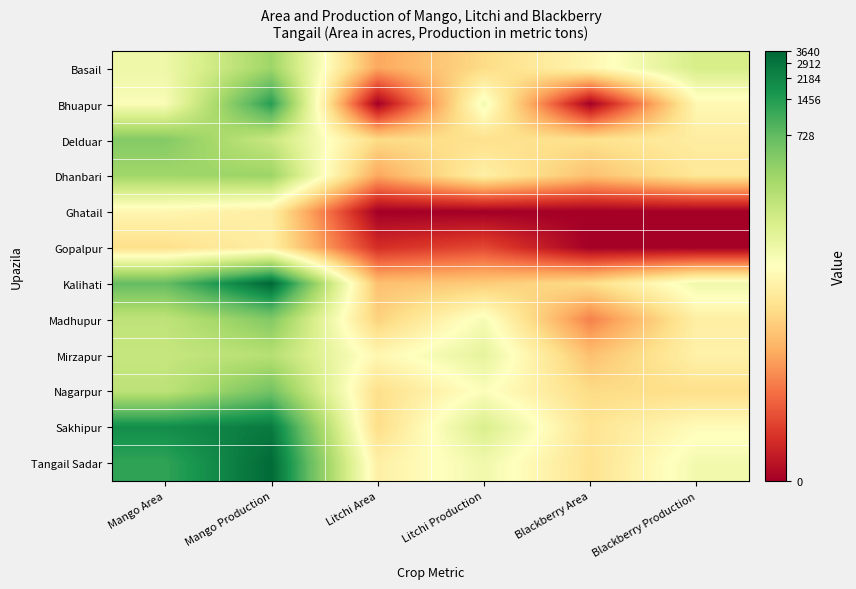

Reading left to right, what are all the values shown in this chart?

Basail: Mango Area=4.4	Mango Production=5.8	Litchi Area=2.4	Litchi Production=3.2	Blackberry Area=3.9	Blackberry Production=5.0
Bhuapur: Mango Area=4.2	Mango Production=7.2	Litchi Area=0.0	Litchi Production=4.3	Blackberry Area=0.0	Blackberry Production=3.9
Delduar: Mango Area=6.2	Mango Production=5.2	Litchi Area=3.2	Litchi Production=3.3	Blackberry Area=3.3	Blackberry Production=3.6
Dhanbari: Mango Area=5.8	Mango Production=5.9	Litchi Area=2.4	Litchi Production=3.7	Blackberry Area=2.8	Blackberry Production=3.5
Ghatail: Mango Area=3.9	Mango Production=3.7	Litchi Area=0.0	Litchi Production=0.0	Blackberry Area=0.0	Blackberry Production=0.0
Gopalpur: Mango Area=3.3	Mango Production=3.7	Litchi Area=0.8	Litchi Production=1.2	Blackberry Area=0.0	Blackberry Production=0.0
Kalihati: Mango Area=6.6	Mango Production=8.2	Litchi Area=2.8	Litchi Production=2.9	Blackberry Area=3.3	Blackberry Production=4.4
Madhupur: Mango Area=5.3	Mango Production=6.2	Litchi Area=3.0	Litchi Production=4.3	Blackberry Area=1.9	Blackberry Production=3.7
Mirzapur: Mango Area=5.2	Mango Production=5.5	Litchi Area=3.9	Litchi Production=4.6	Blackberry Area=2.8	Blackberry Production=3.8
Nagarpur: Mango Area=5.4	Mango Production=6.4	Litchi Area=3.3	Litchi Production=4.2	Blackberry Area=3.2	Blackberry Production=3.3
Sakhipur: Mango Area=7.6	Mango Production=7.9	Litchi Area=3.3	Litchi Production=4.9	Blackberry Area=3.4	Blackberry Production=4.0
Tangail Sadar: Mango Area=7.1	Mango Production=8.1	Litchi Area=3.7	Litchi Production=4.4	Blackberry Area=3.4	Blackberry Production=4.4